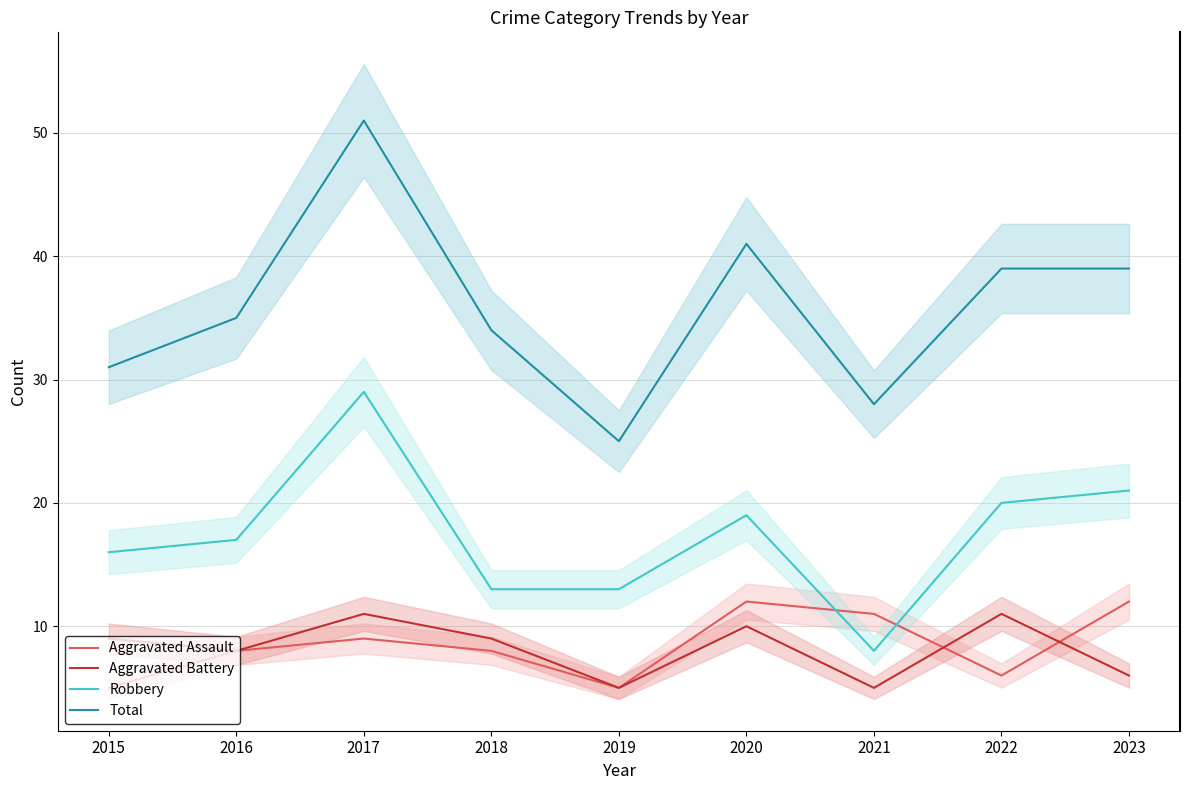

True or false: Aggravated Assault and Total cross at least once.

False